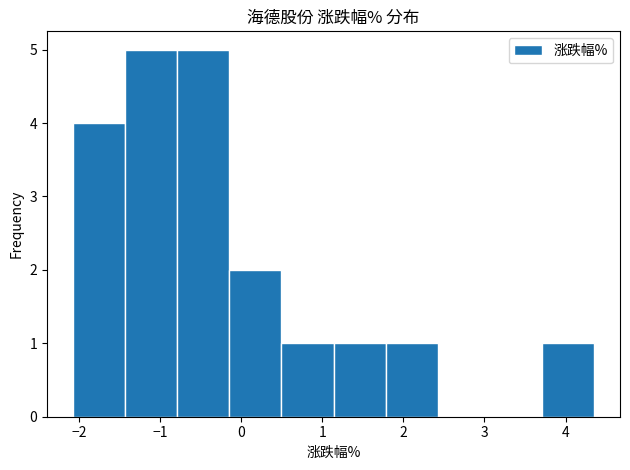

Reading left to right, transcribe this chart: for each bar, give the range it covers on the x-axis and its height. Neither the bar edges nor the heights are printed on the chart, so give them approximately, as read against the axes.

-2.1 to -1.4: 4
-1.4 to -0.8: 5
-0.8 to -0.1: 5
-0.1 to 0.5: 2
0.5 to 1.1: 1
1.1 to 1.8: 1
1.8 to 2.4: 1
2.4 to 3.1: 0
3.1 to 3.7: 0
3.7 to 4.4: 1